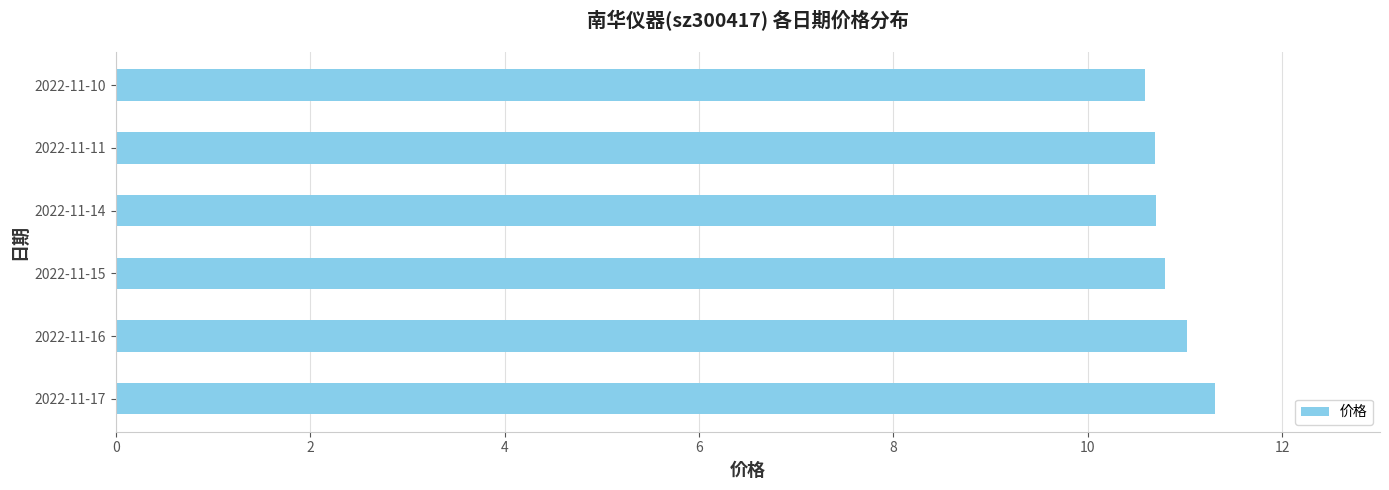

What is the ratio of the value at 2022-11-16 to the value at 2022-11-11?

1.0